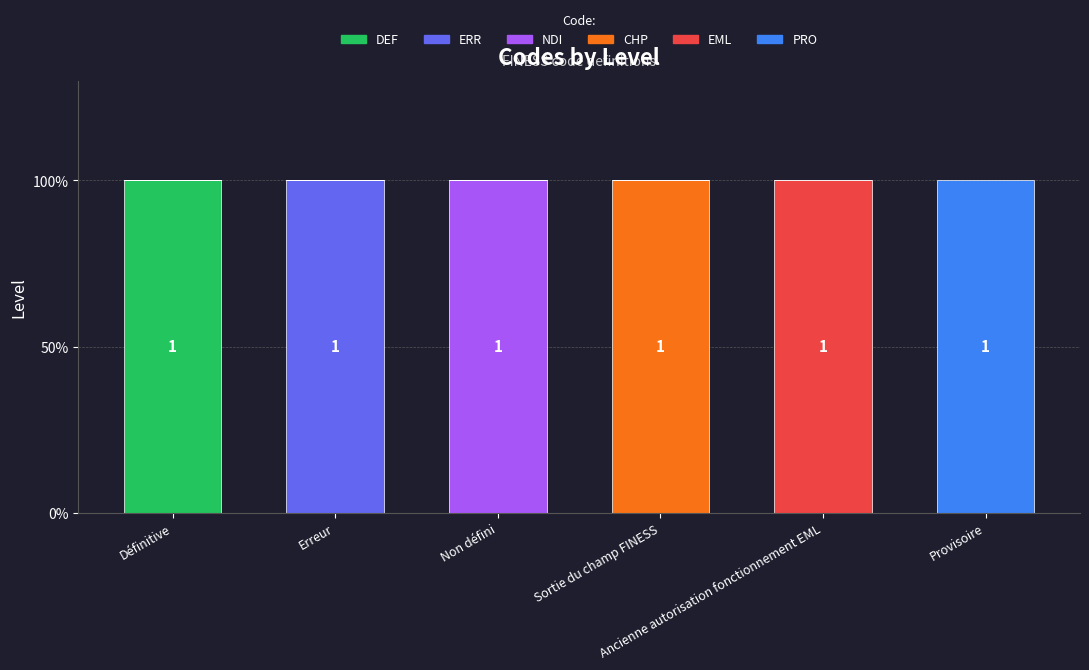

Does the chart contain stacked bars?

Yes